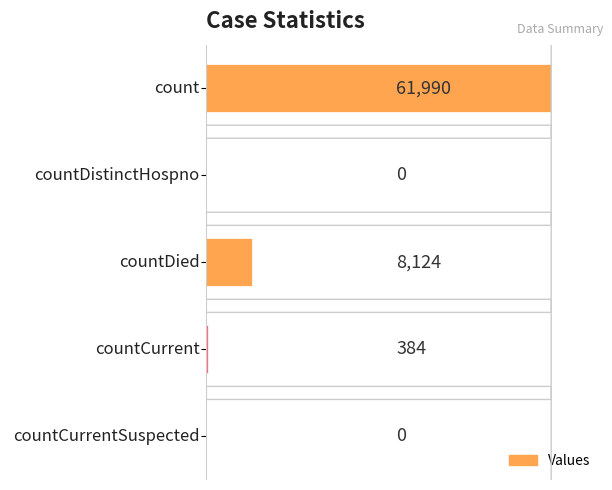

Reading bottom to top, transcribe all the data shown in this chart.

countCurrentSuspected=0	countCurrent=384	countDied=8124	countDistinctHospno=0	count=61990